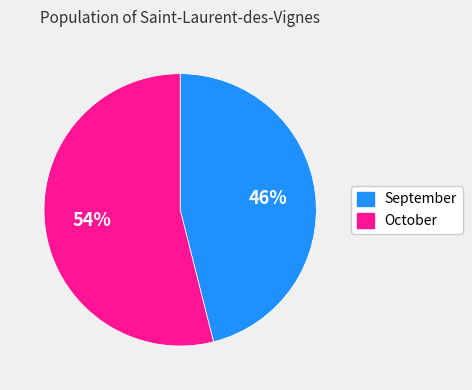

Which category has the biggest portion of the pie?

October